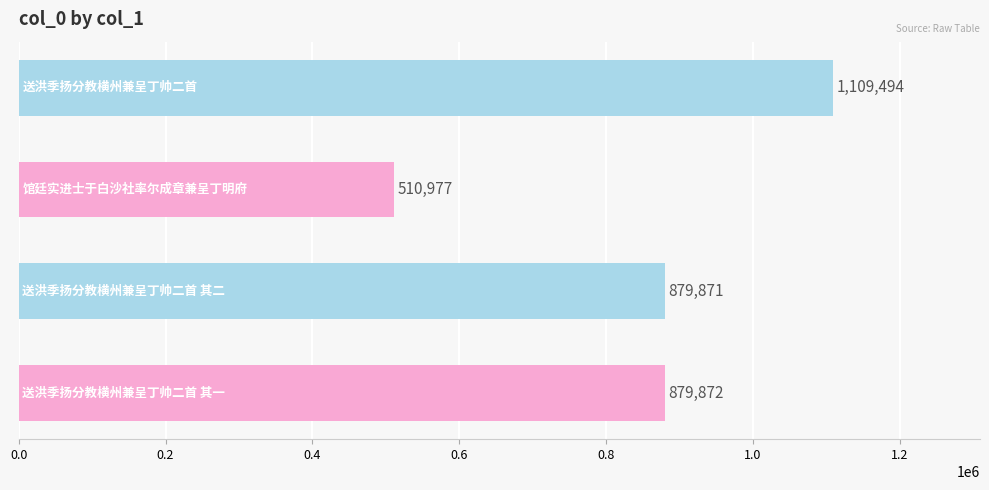

How many distinct data groups are displayed?

1